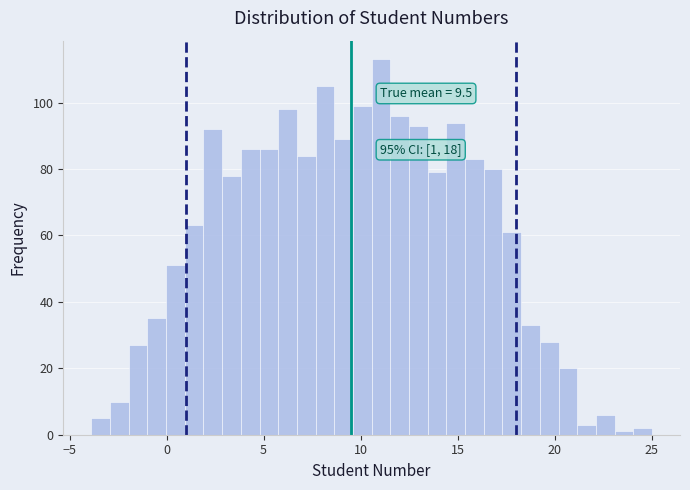

Around what value on the x-axis is the tallest bar? Give the approximate position of its centre, as read against the axis.

11.0